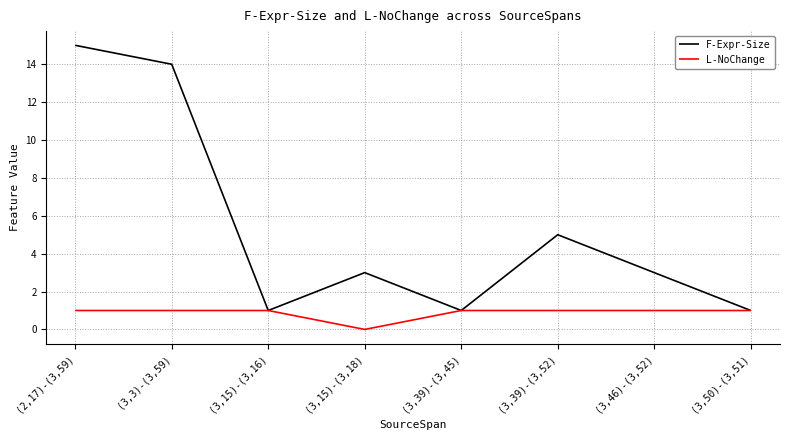

What is the total value across all series at (3,39)-(3,52)?

6